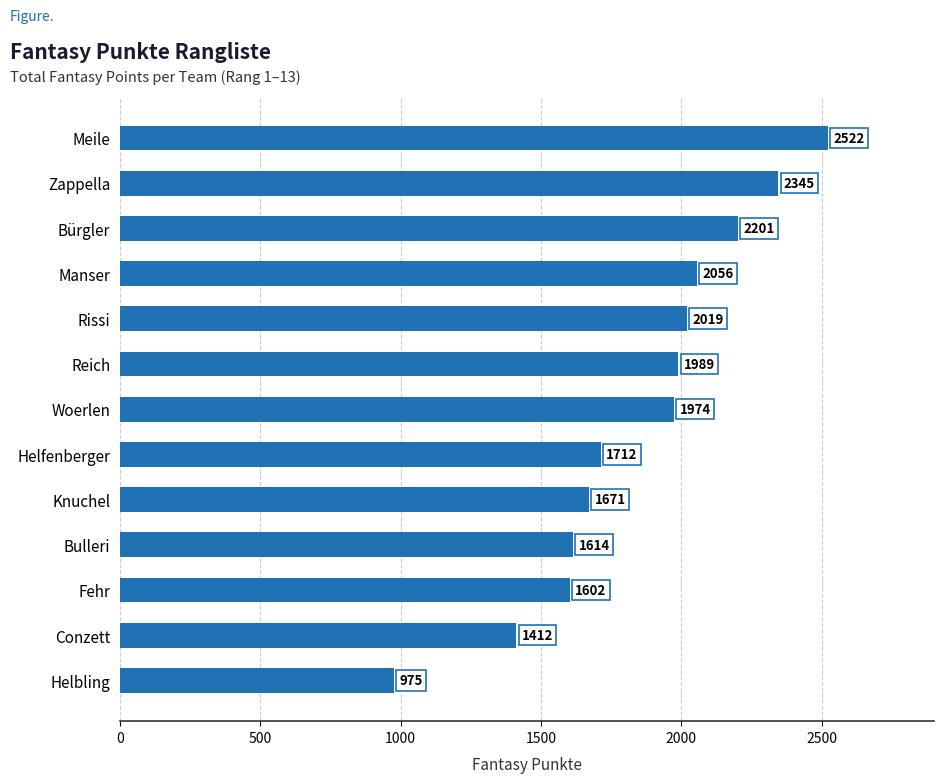

What is the change in value from Fehr to Zappella?

+743